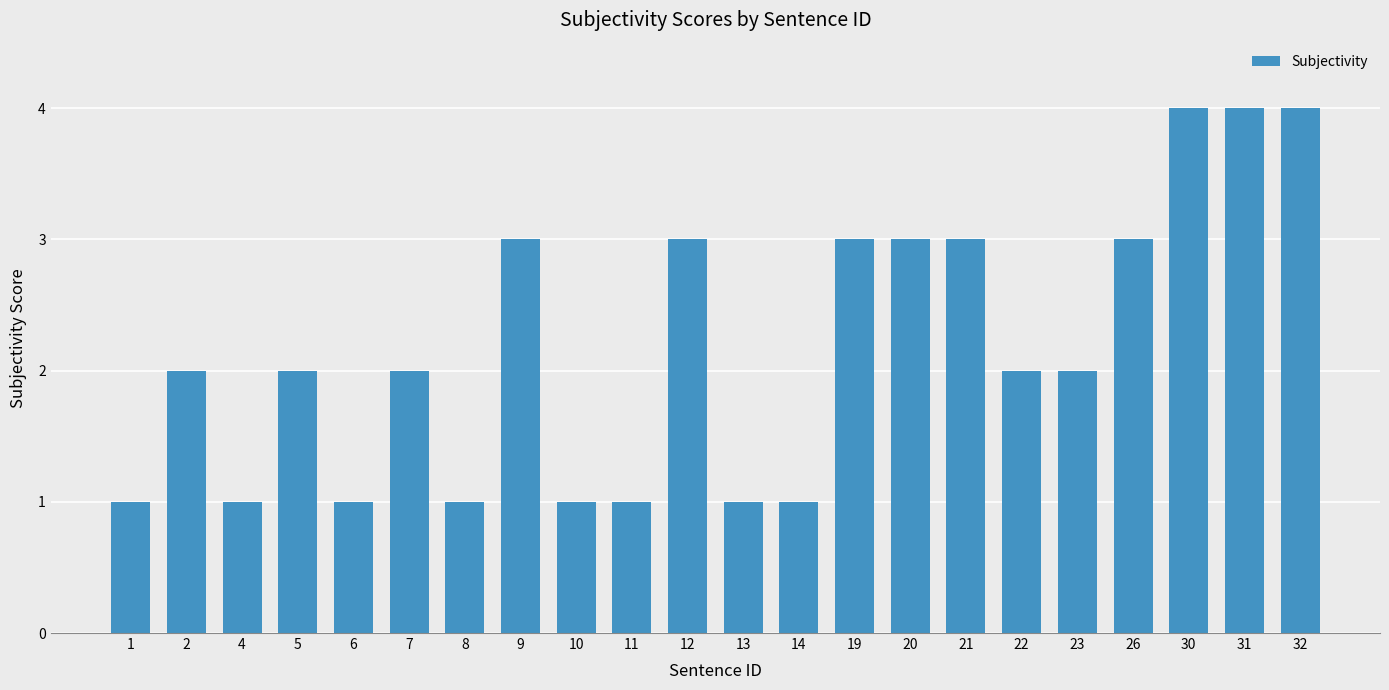

Count the number of categories in the chart.

22